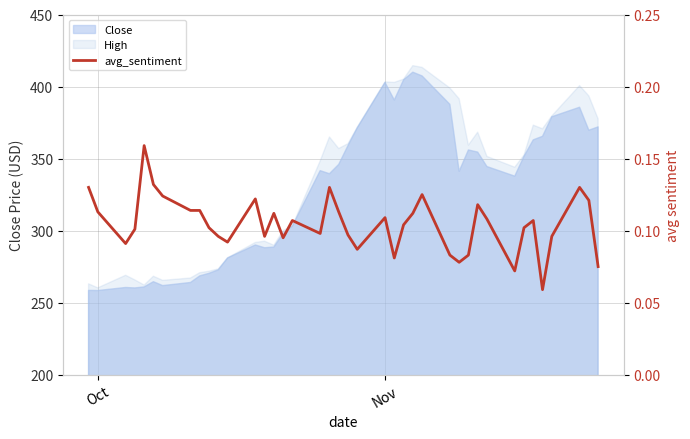

How many lines are shown in the chart?

1